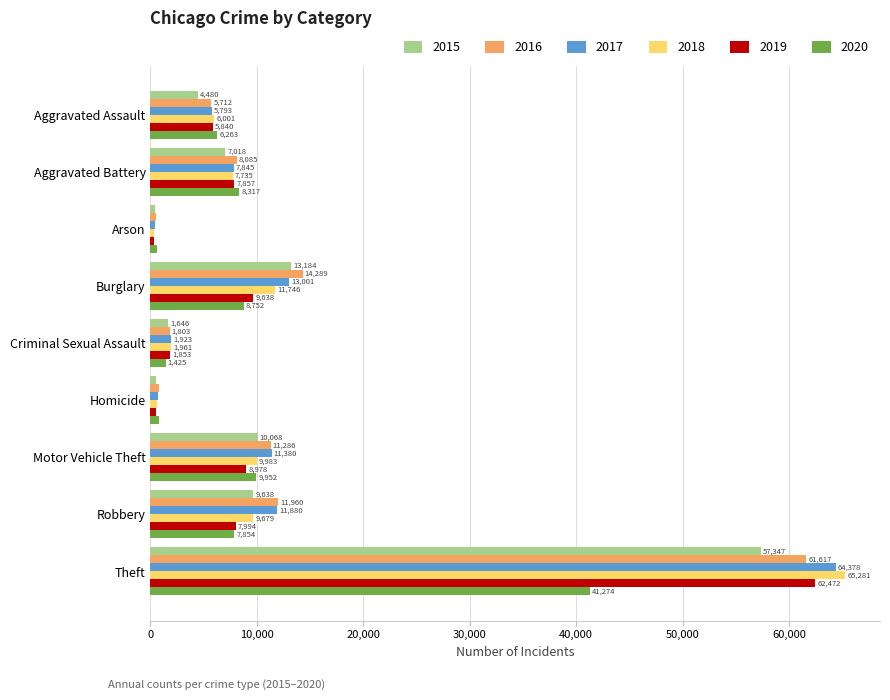

How many categories are shown in the chart?

9